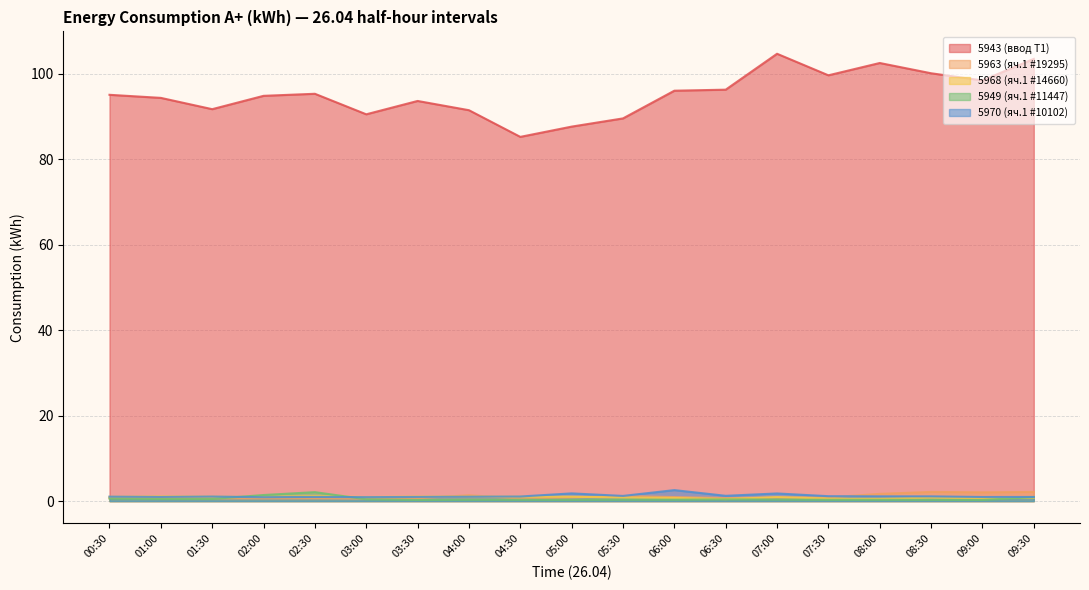

At which label is 5949 (яч.1 #11447) closest to 1?

09:30